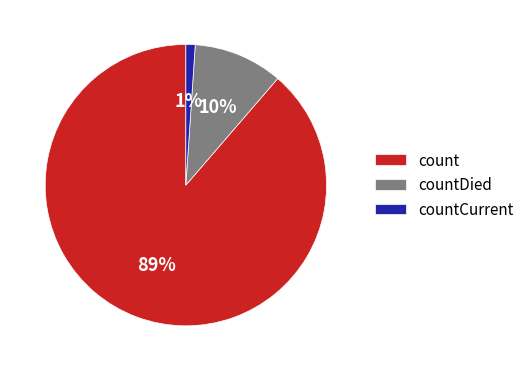

What percentage is the countCurrent slice, to the nearest percent?

1%